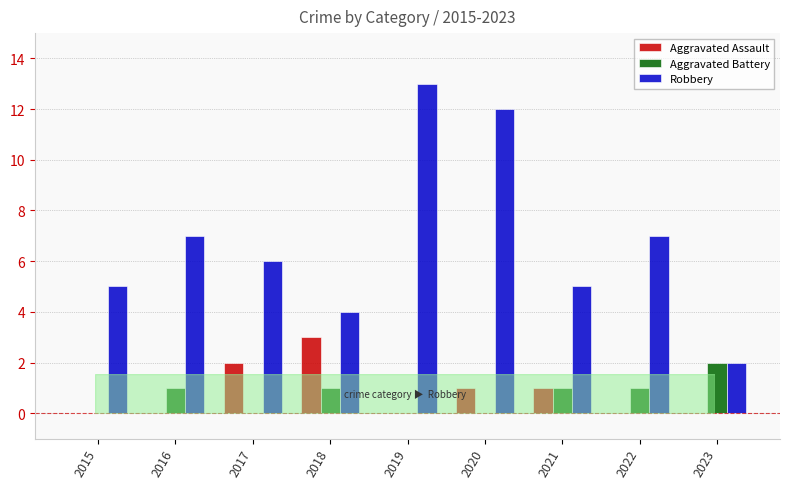

What is the average value of the Aggravated Battery series?

1